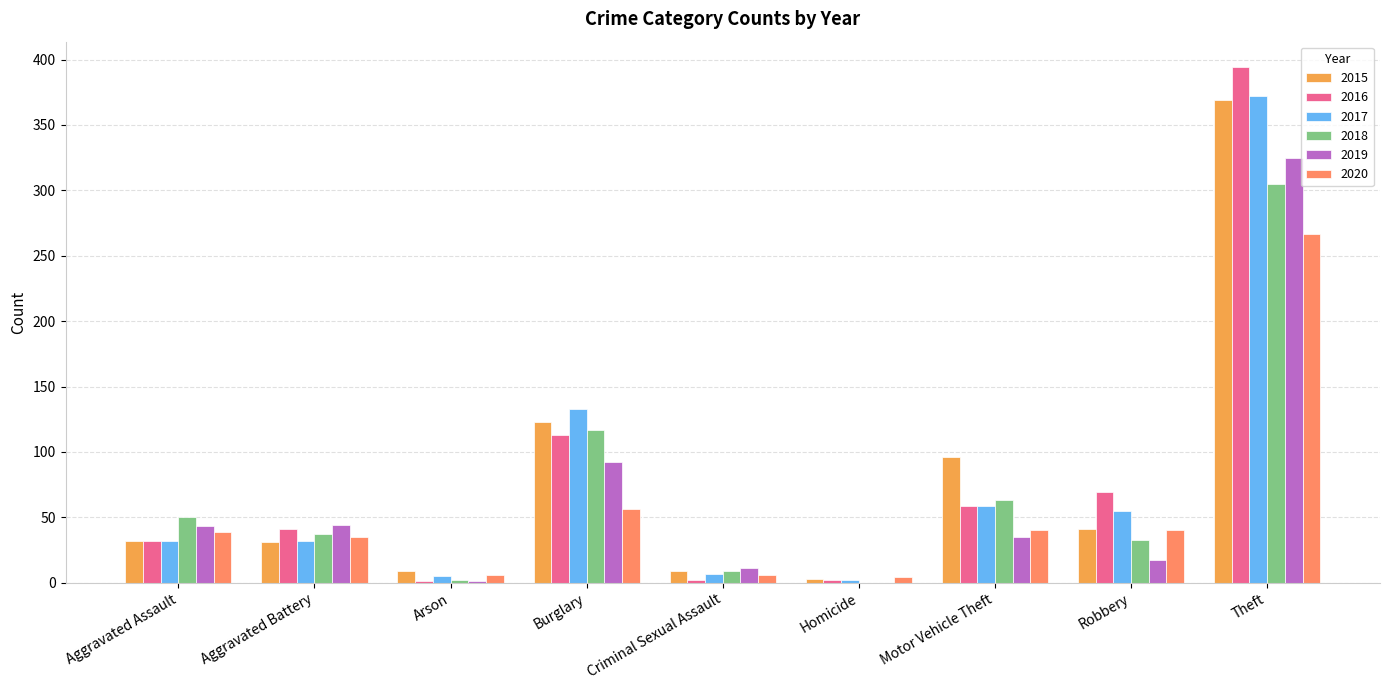

What is the spread (max minus min) of values at Aggravated Battery?

13